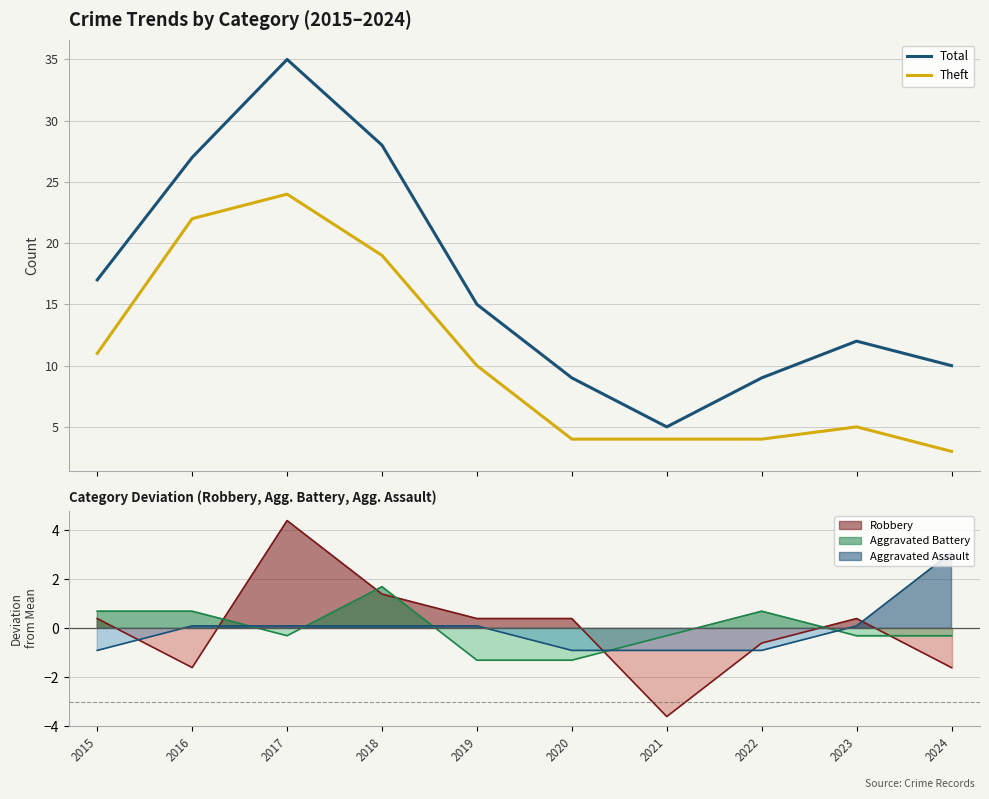

At which category does the chart reach its minimum across all series?

2024